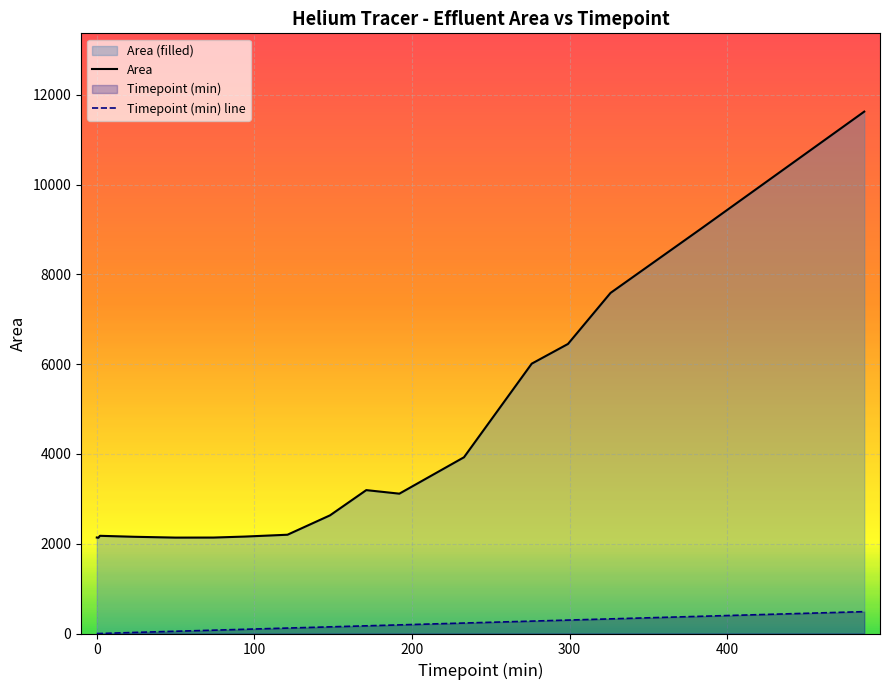

At Eff 3 T13, list the series in order from largest to smallest.

Area, Timepoint (min)